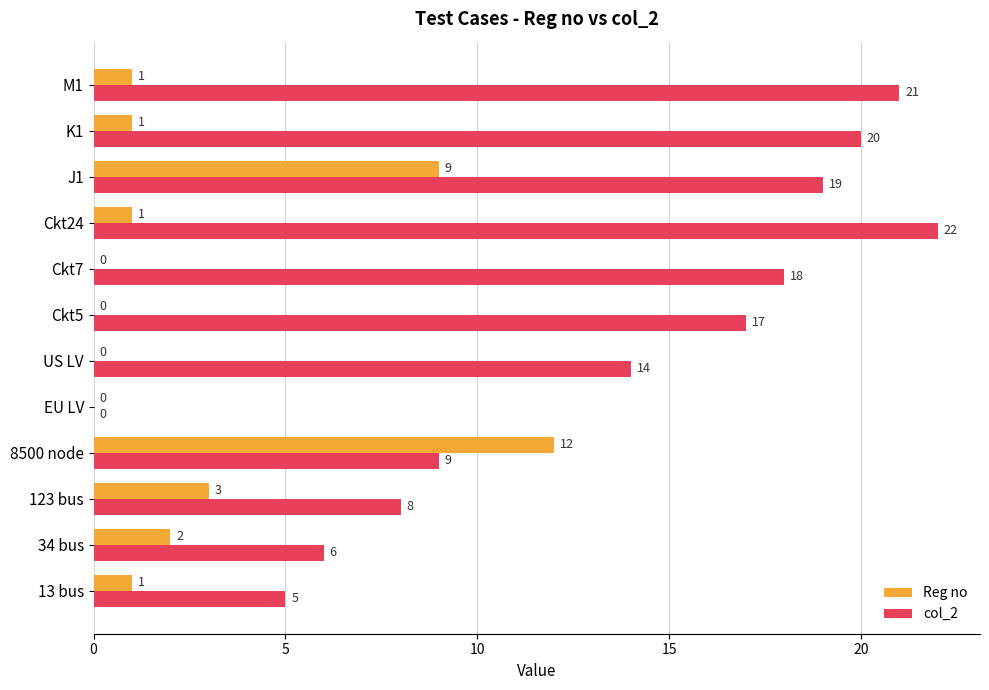

At which category is the sum across all series the highest?

J1